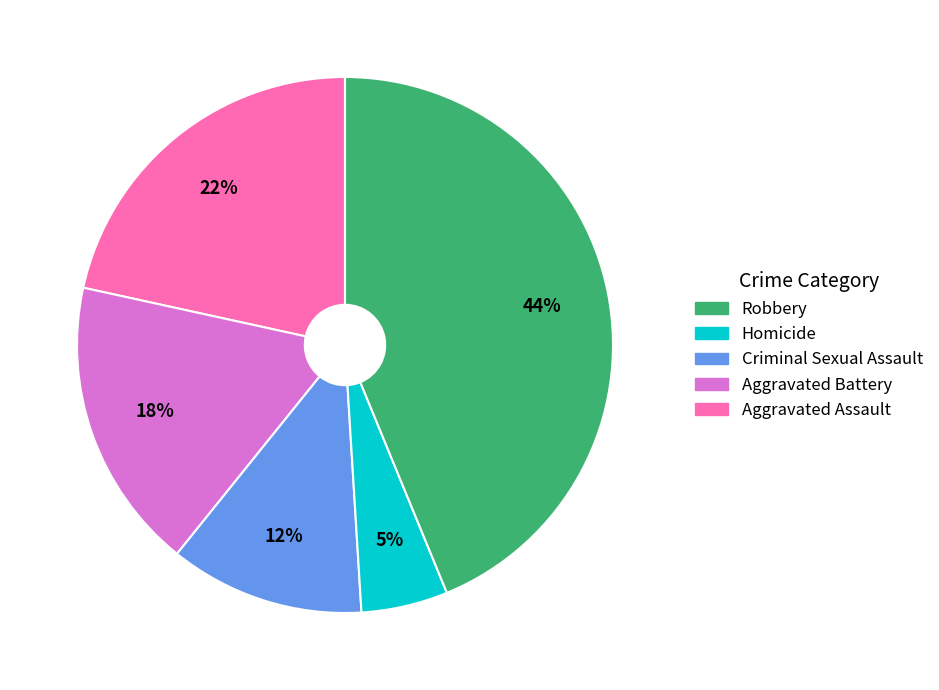

Is there any slice that represents more than half of the pie?

No